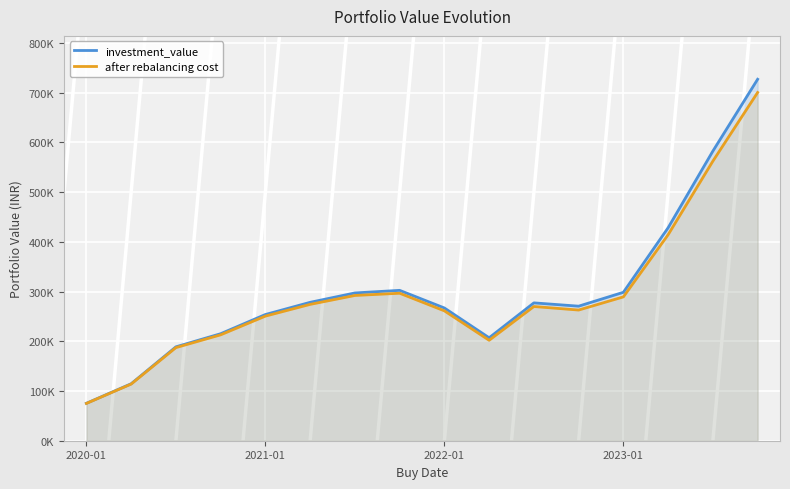

Which series changed the most between 7 and 11?

after rebalancing cost